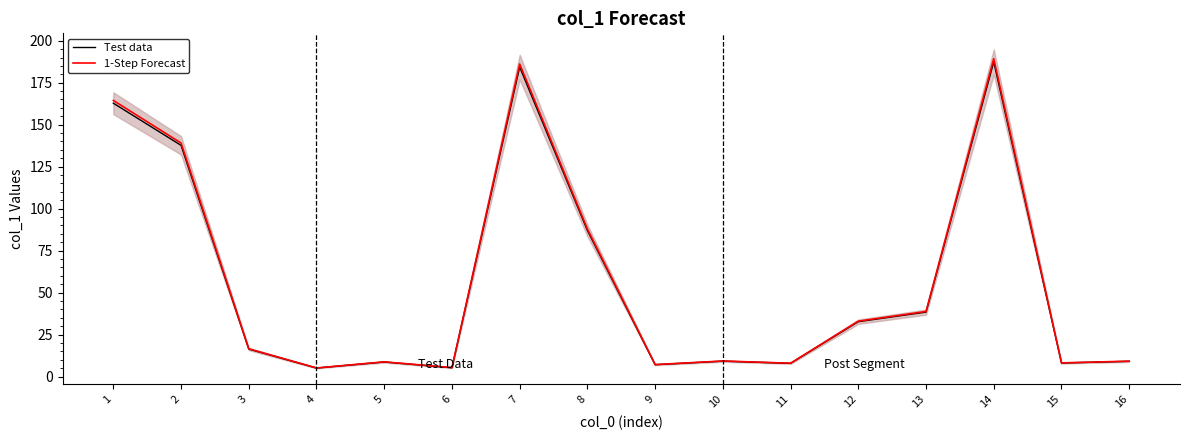

What is the spread (max minus min) of values at 4?

0.1